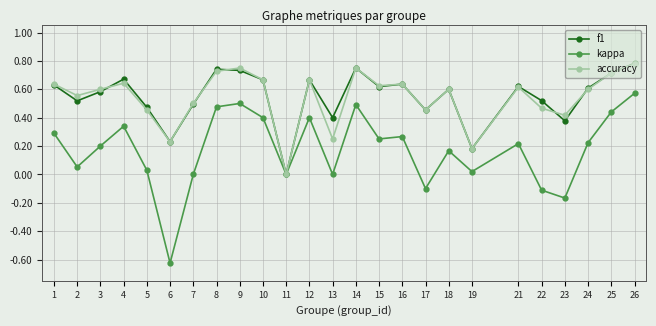

Is the value of accuracy at 2 greater than the value of kappa at 21?

Yes